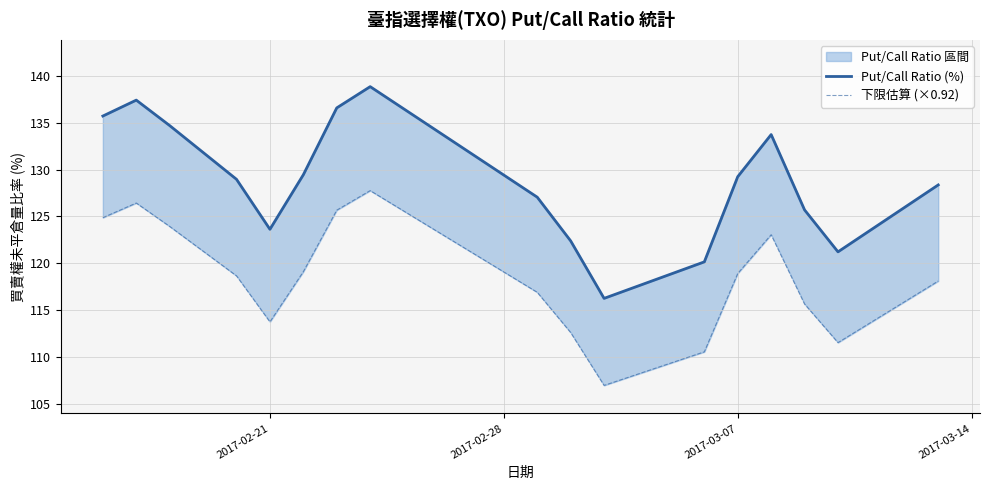

How many values in the 下限估算 (×0.92) series exceed 118?

10